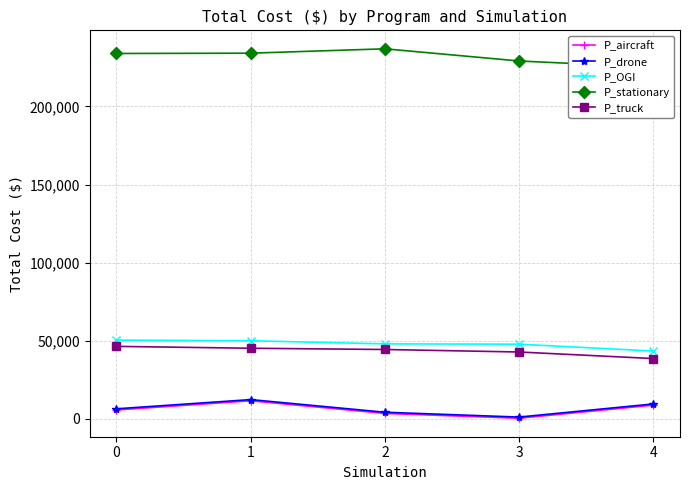

True or false: P_stationary and P_aircraft intersect in this chart.

False